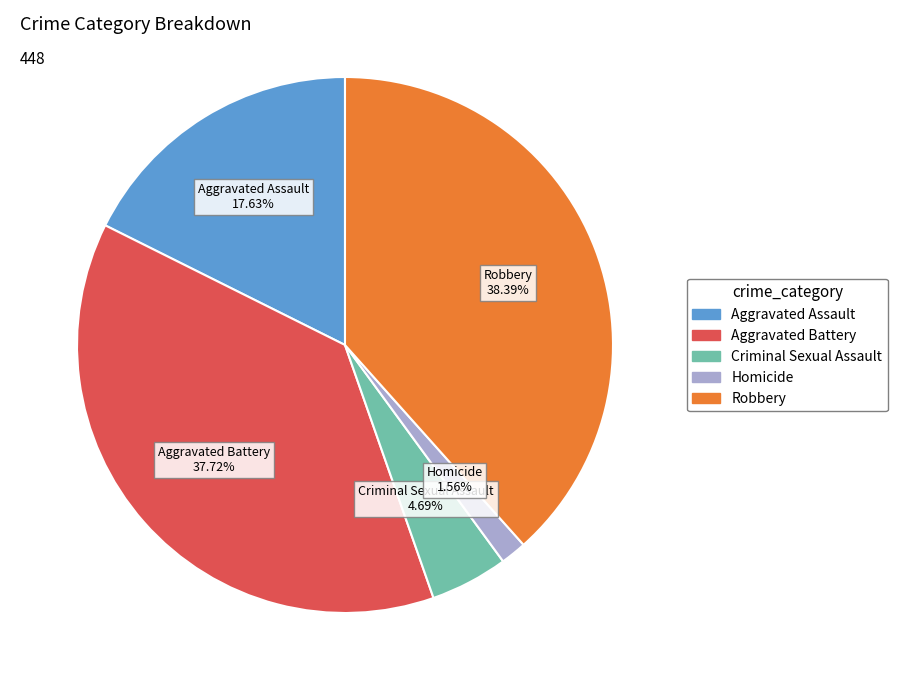

True or false: Homicide accounts for 2% of the total.

True